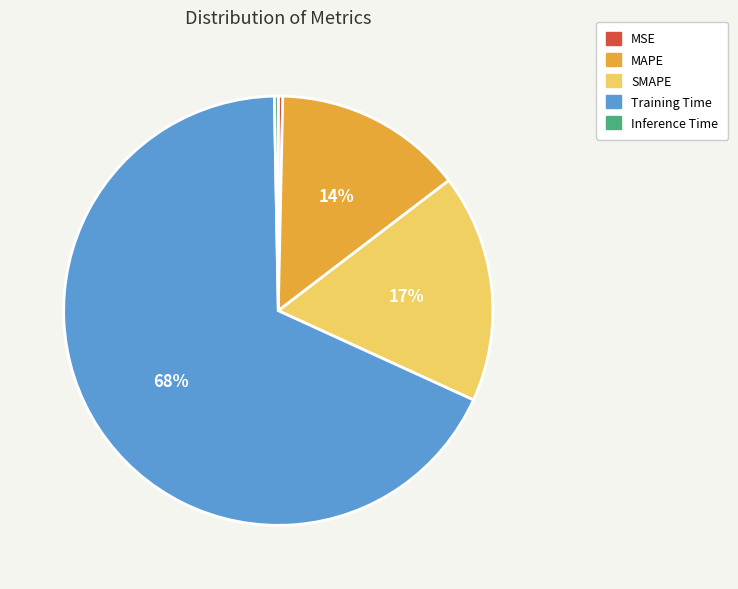

Between MSE and SMAPE, which is larger?

SMAPE